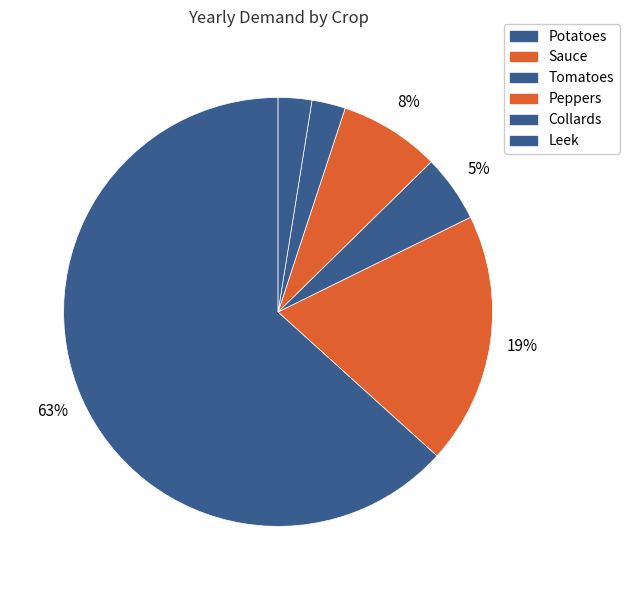

Is there any slice that represents more than half of the pie?

Yes